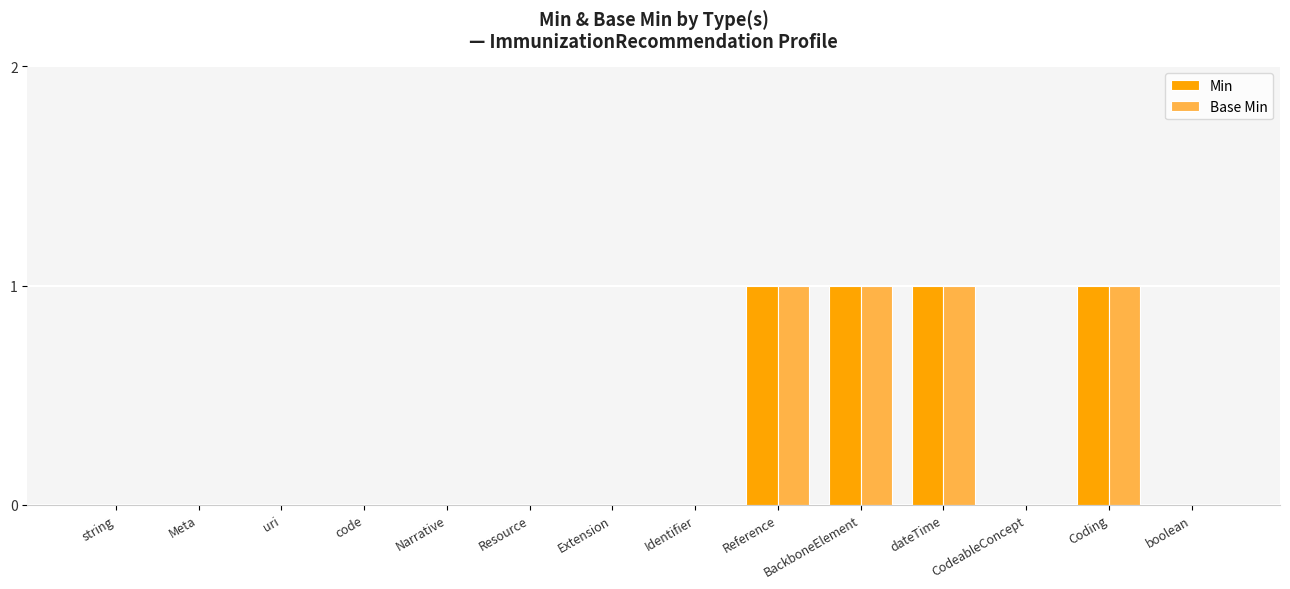

What is the sum of all Base Min values?

4